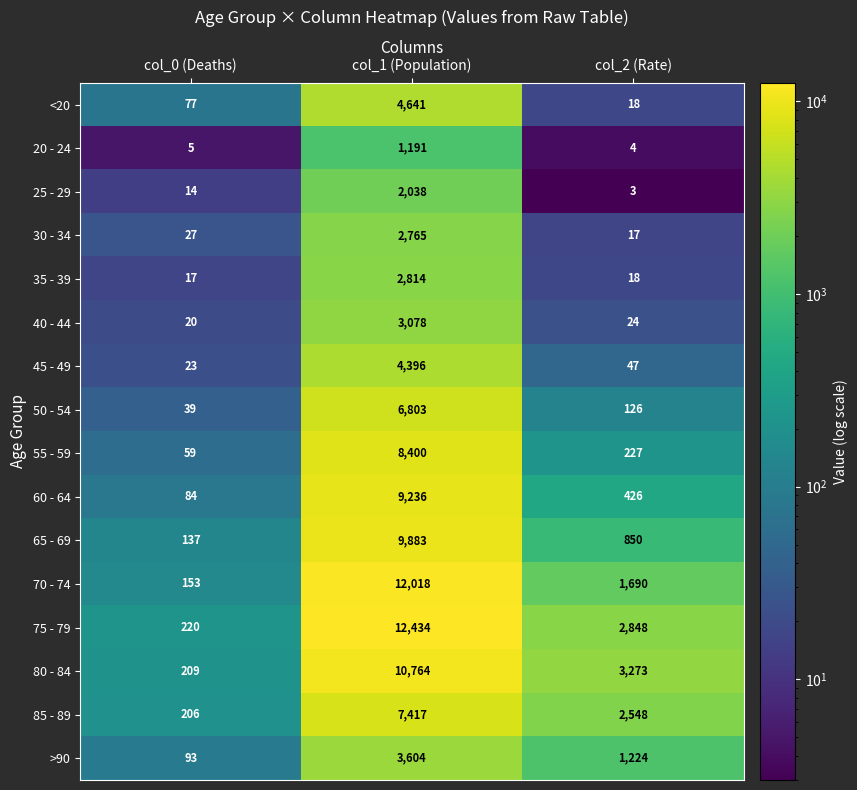

Which series has the largest range (max minus min)?

75 - 79